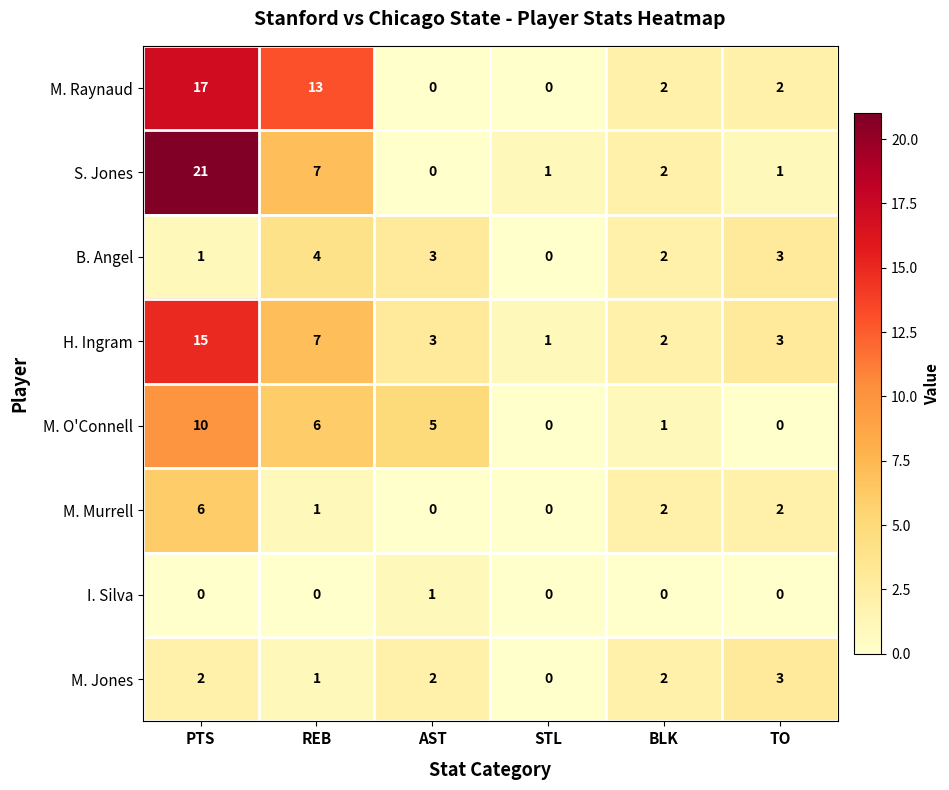

Is it true that M. O'Connell equals 10 at PTS?

True